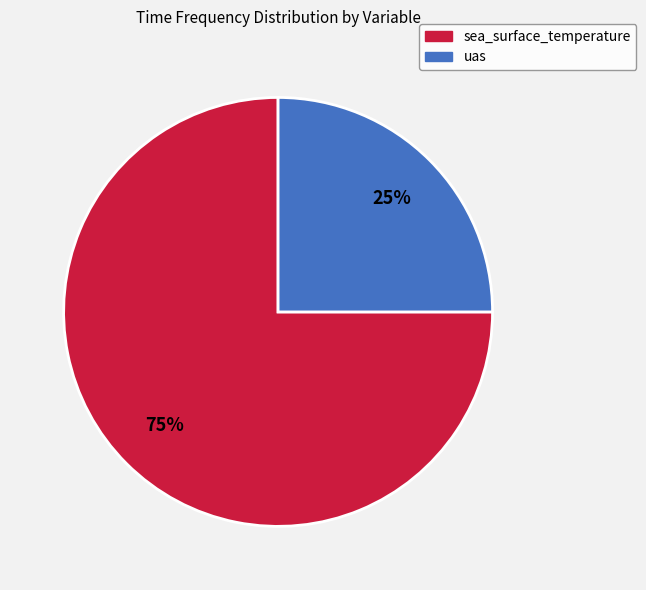

Combined, do uas and sea_surface_temperature account for over 50%?

Yes